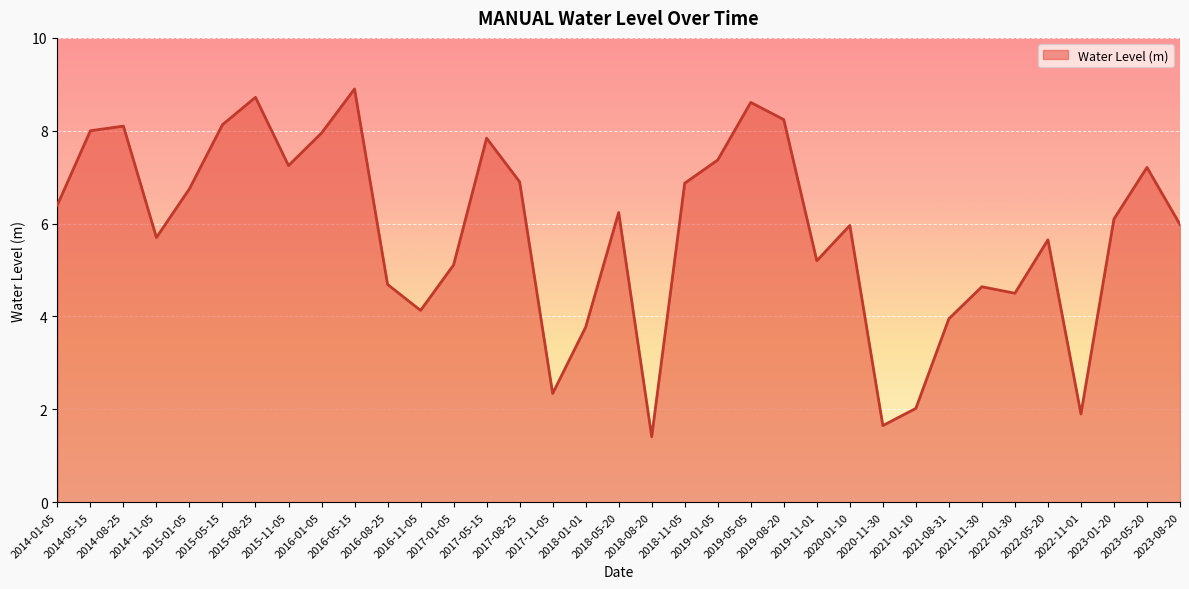

Is it true that the value at 2017-01-05 is 7.2?

False